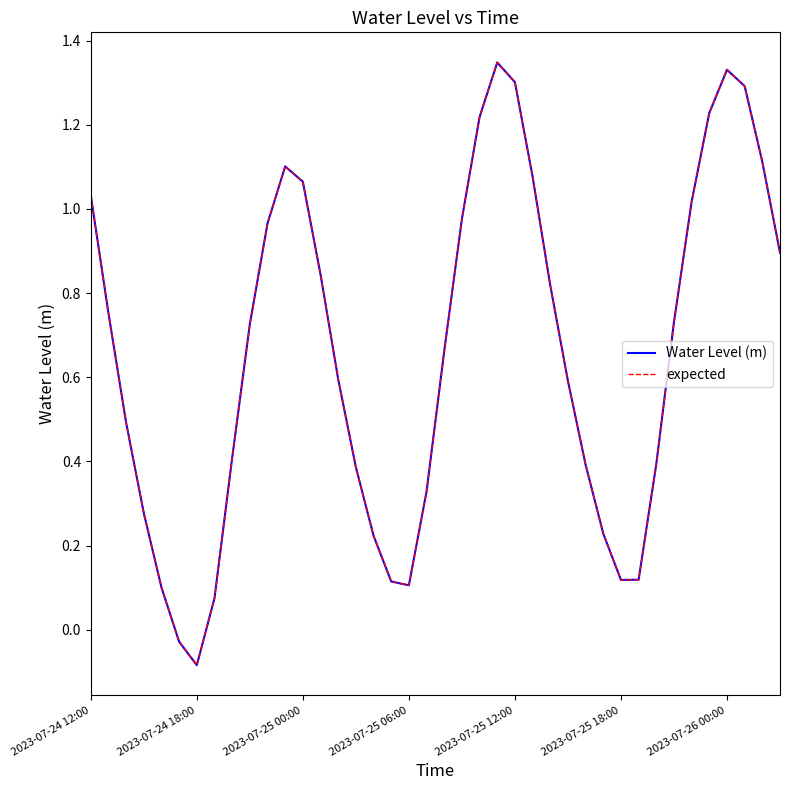

Does the chart have visible grid lines?

No